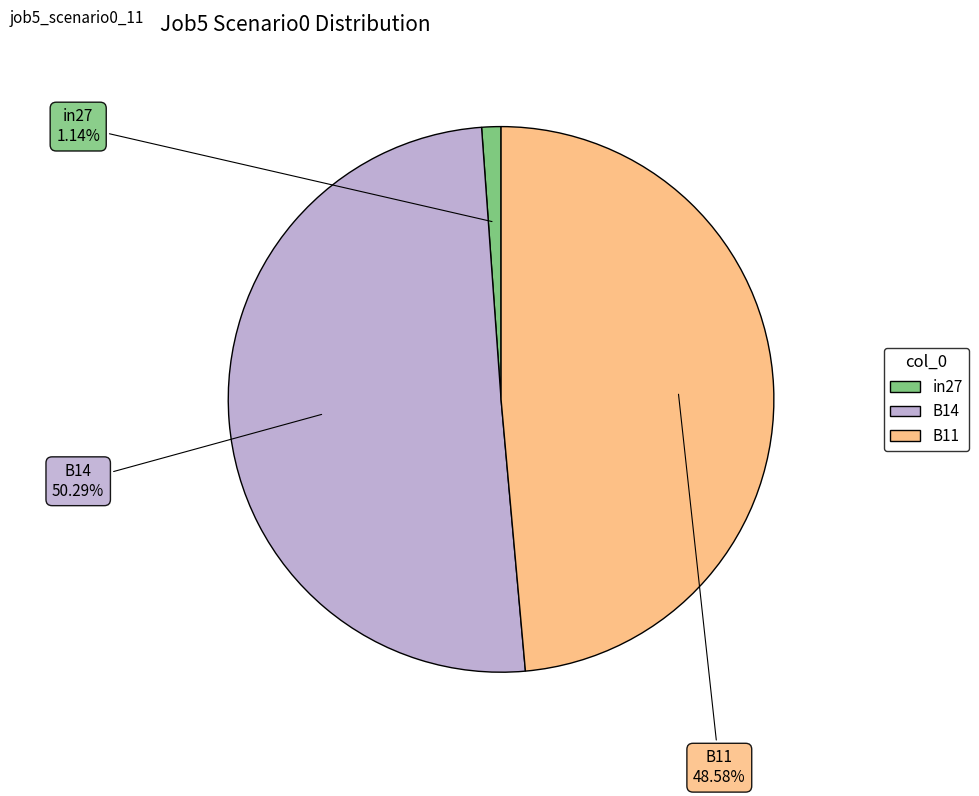

How many slices are in this pie chart?

3